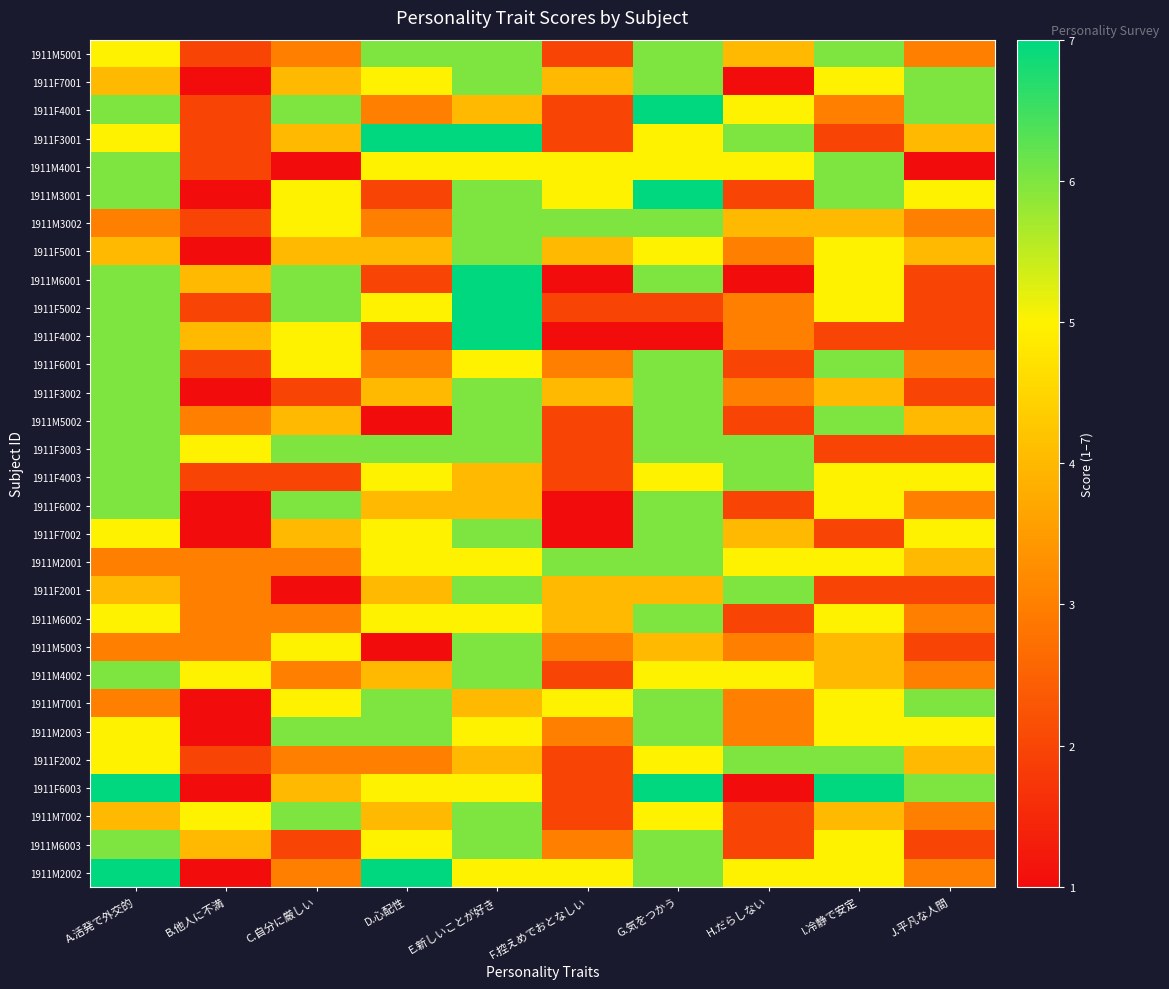

How many series are shown in this chart?

30